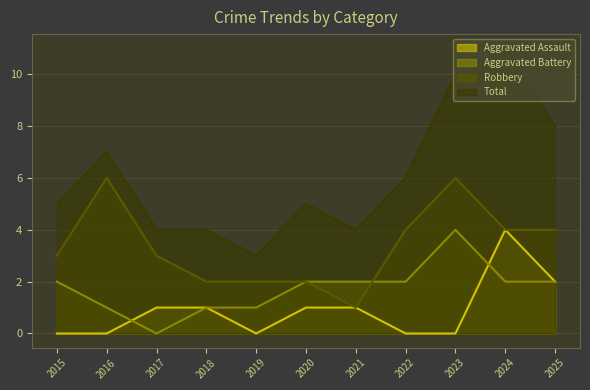

What are all the series names shown in the legend?

Aggravated Assault, Aggravated Battery, Robbery, Total